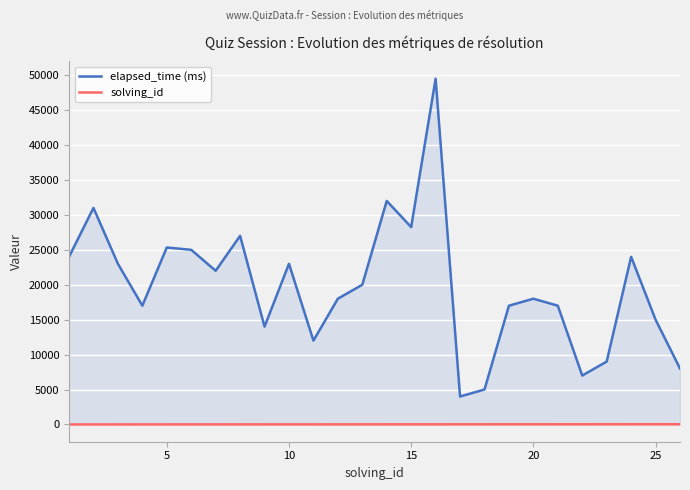

How many series are shown in this chart?

2